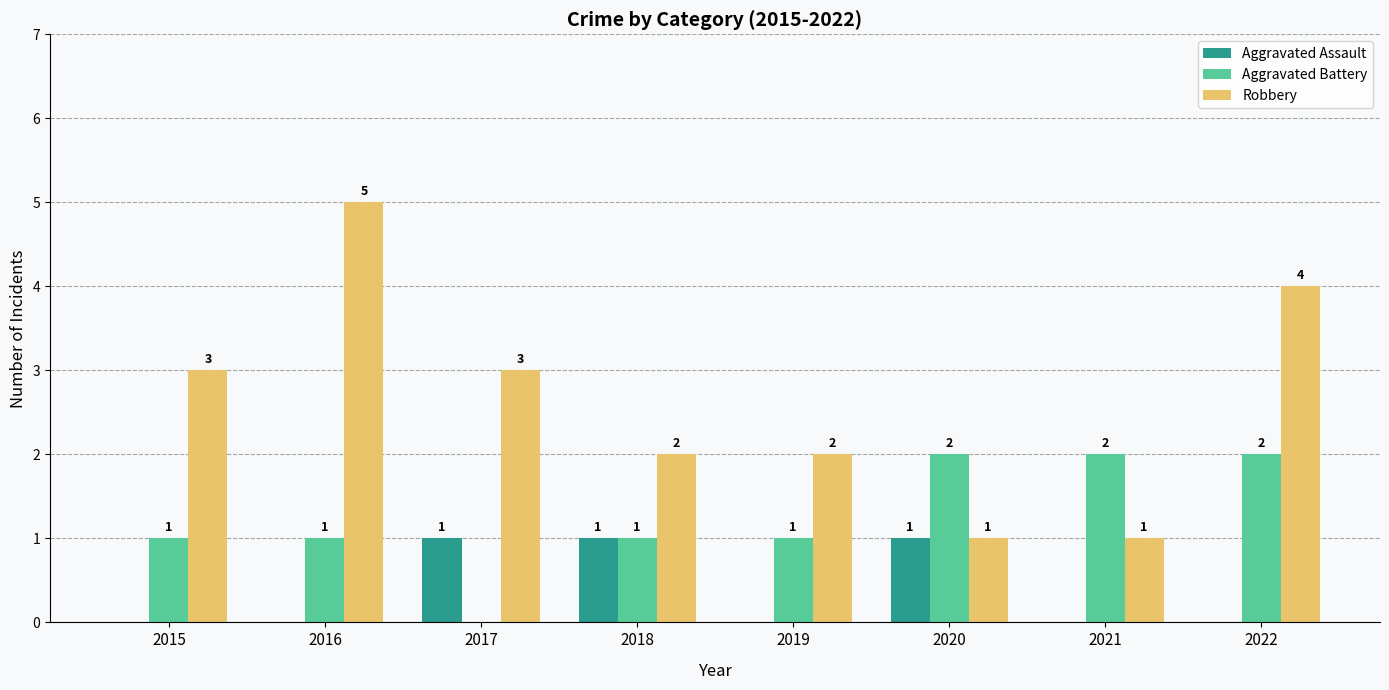

How many Robbery values are between 2 and 4?

5